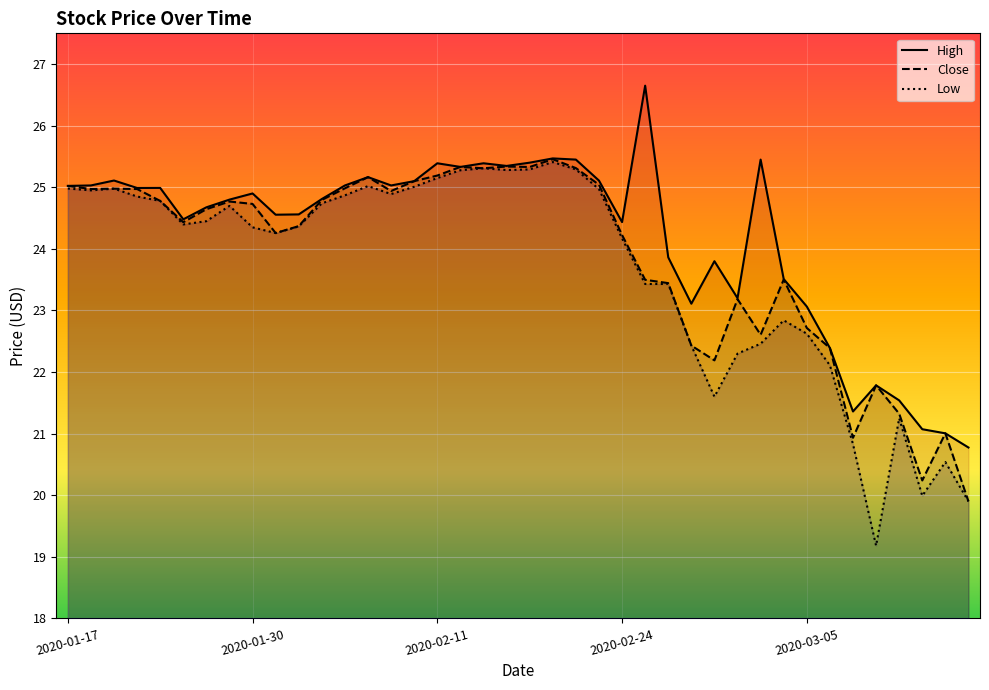

Where is Close nearest to the value 22?

28